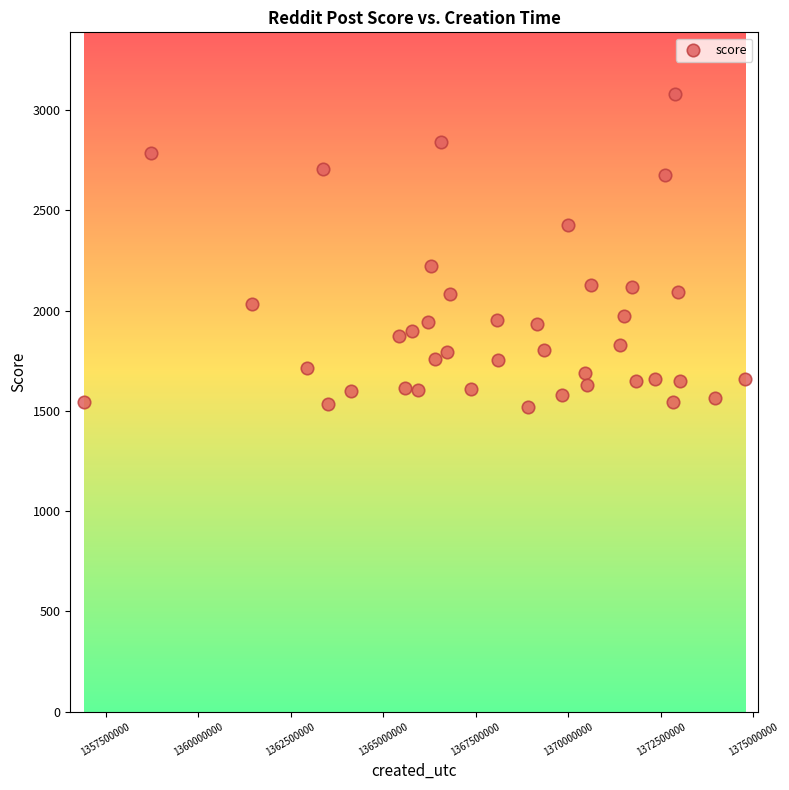

What is the range of Y values (max minus min)?

1563